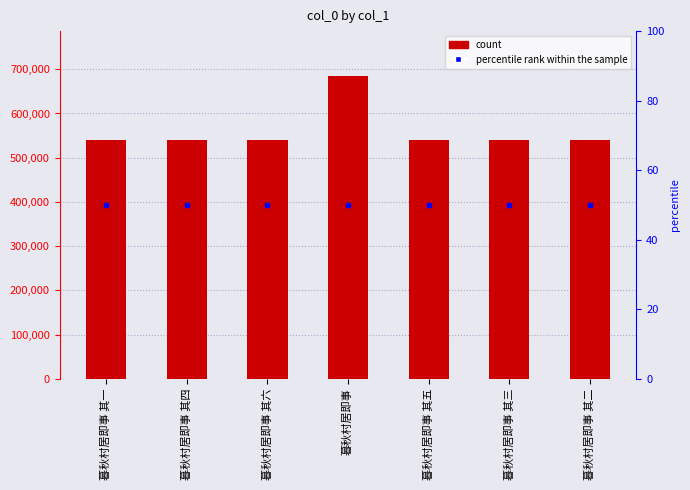

List the labels in order of value, largest first.

暮秋村居即事, 暮秋村居即事 其六, 暮秋村居即事 其五, 暮秋村居即事 其四, 暮秋村居即事 其三, 暮秋村居即事 其二, 暮秋村居即事 其一